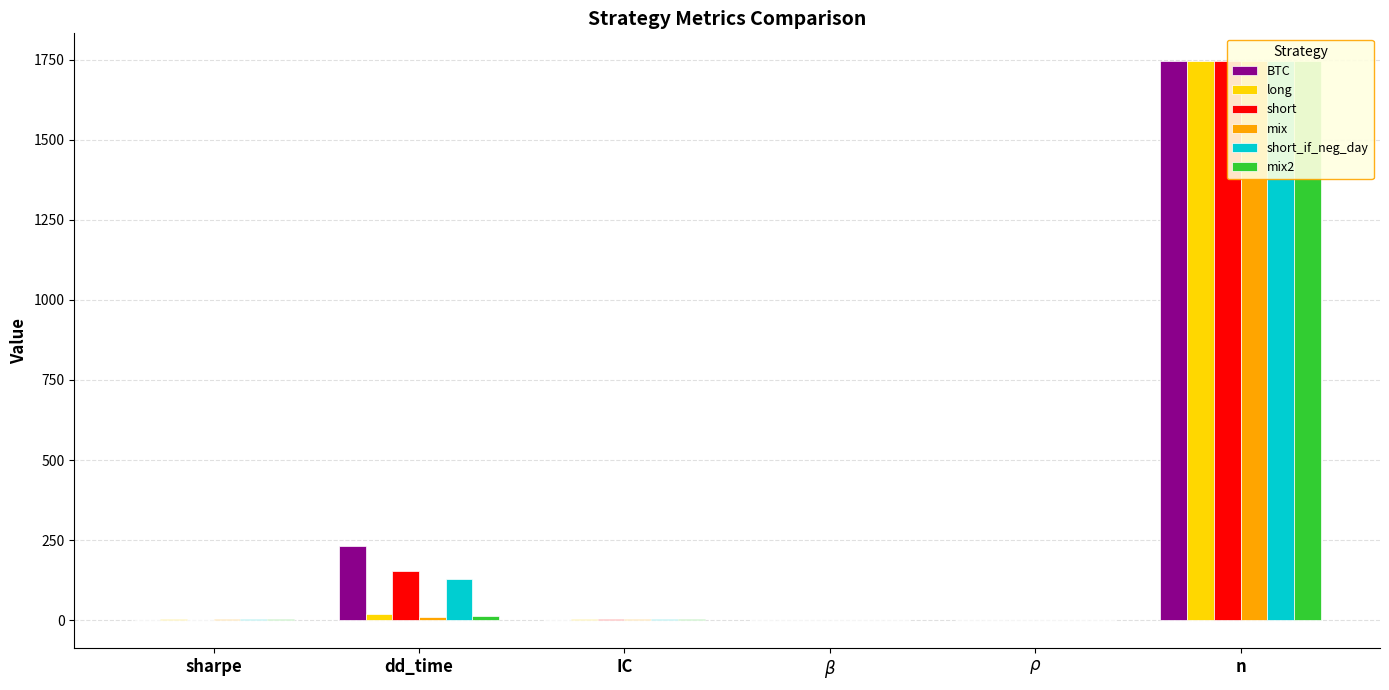

How many bars are there in each group?

6